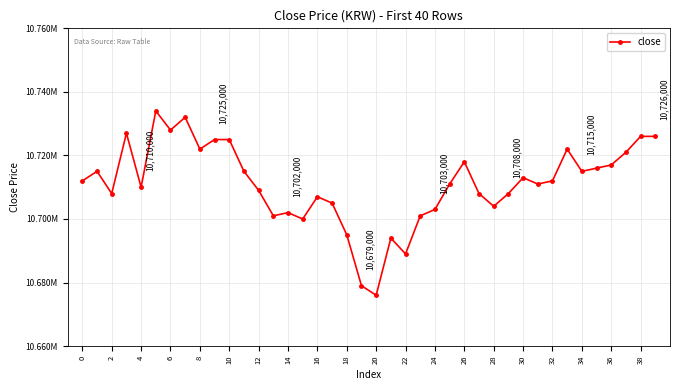

Does the chart have visible grid lines?

Yes